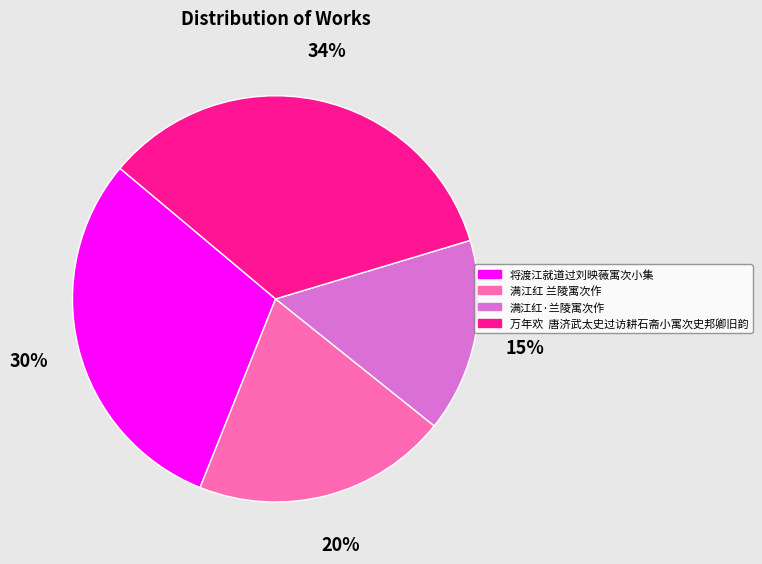

What percentage is the 将渡江就道过刘映薇寓次小集 slice, to the nearest percent?

30%